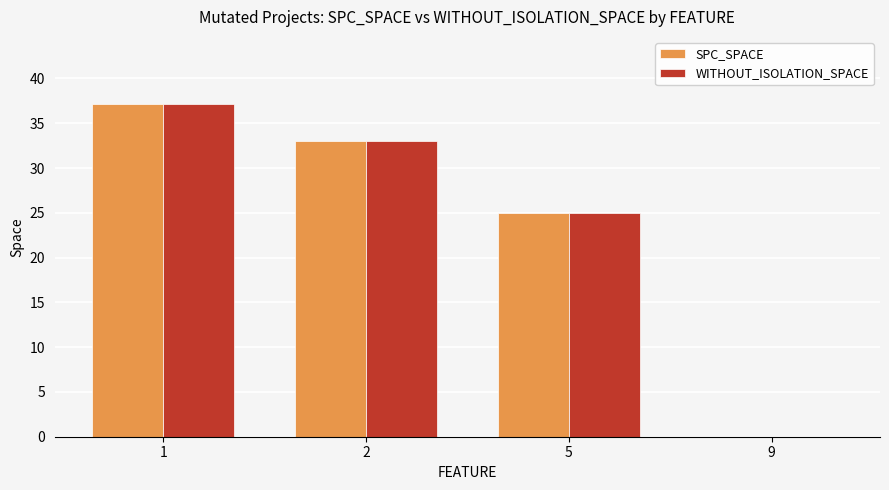

How many groups of bars are there?

4